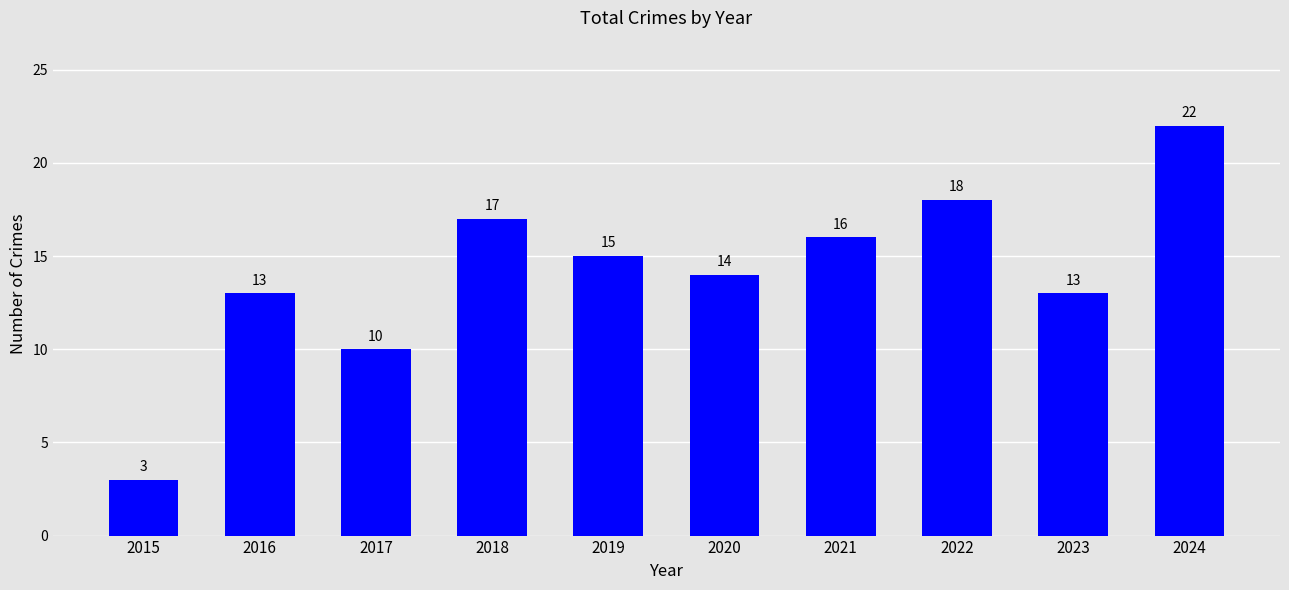

Which has a higher value, 2020 or 2022?

2022